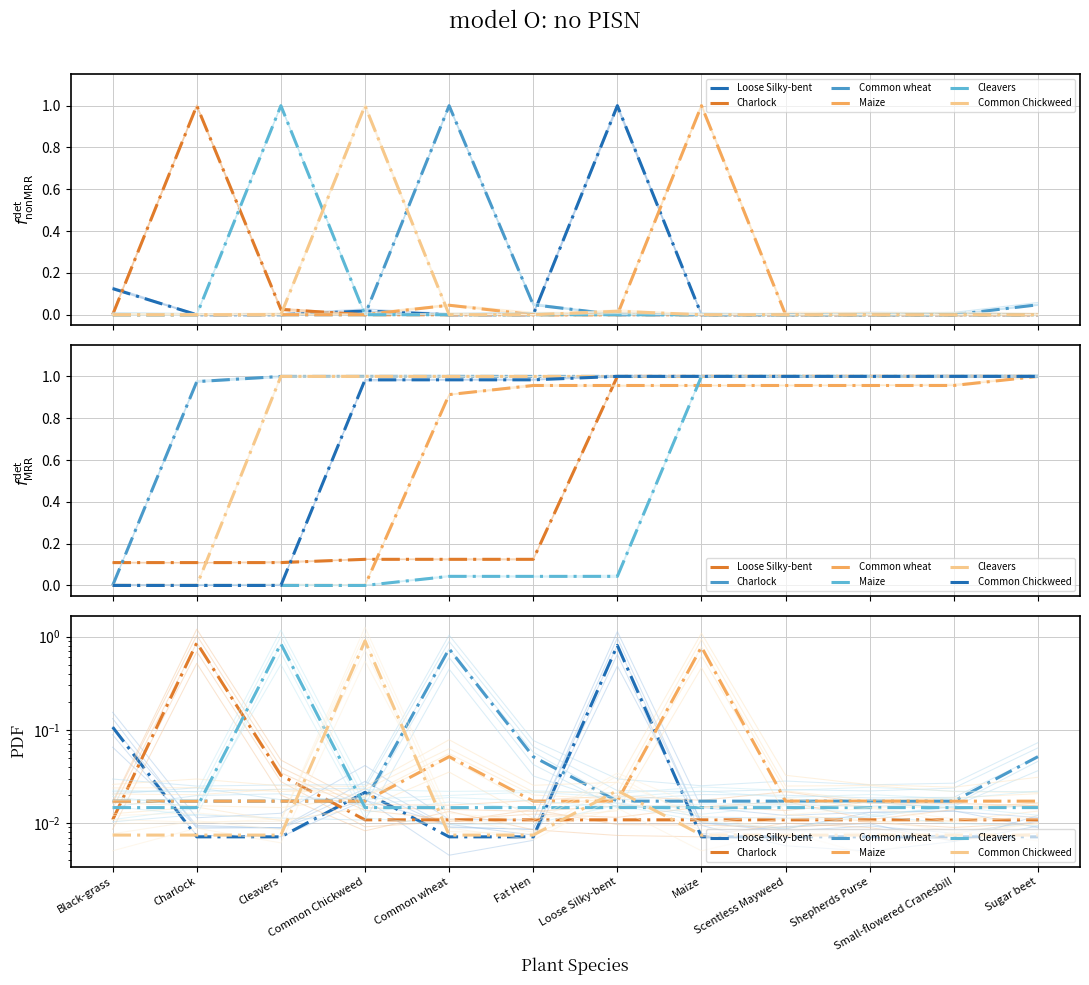

How many data points does each series have?

12